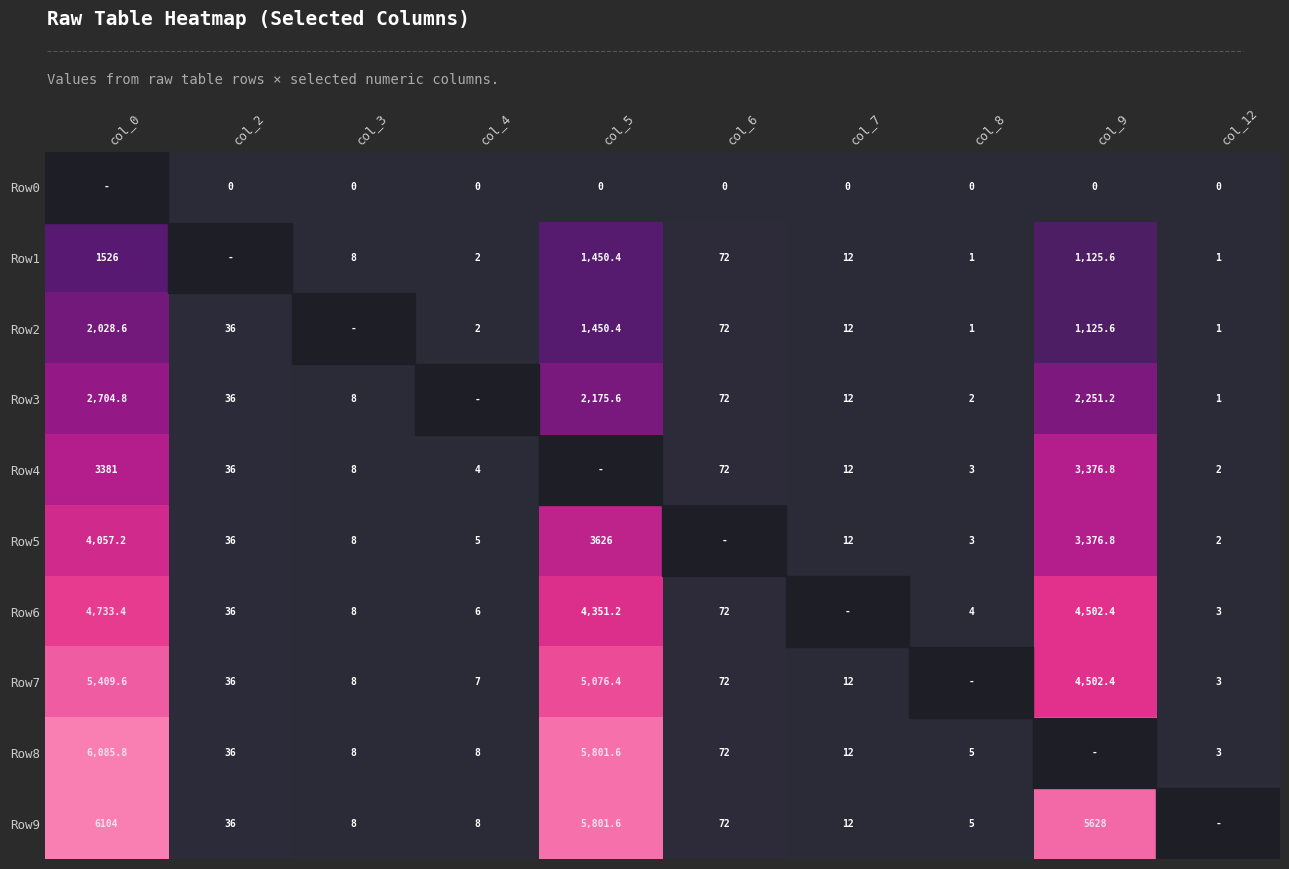

Is the value of Row0 at col_12 greater than the value of Row7 at col_2?

No